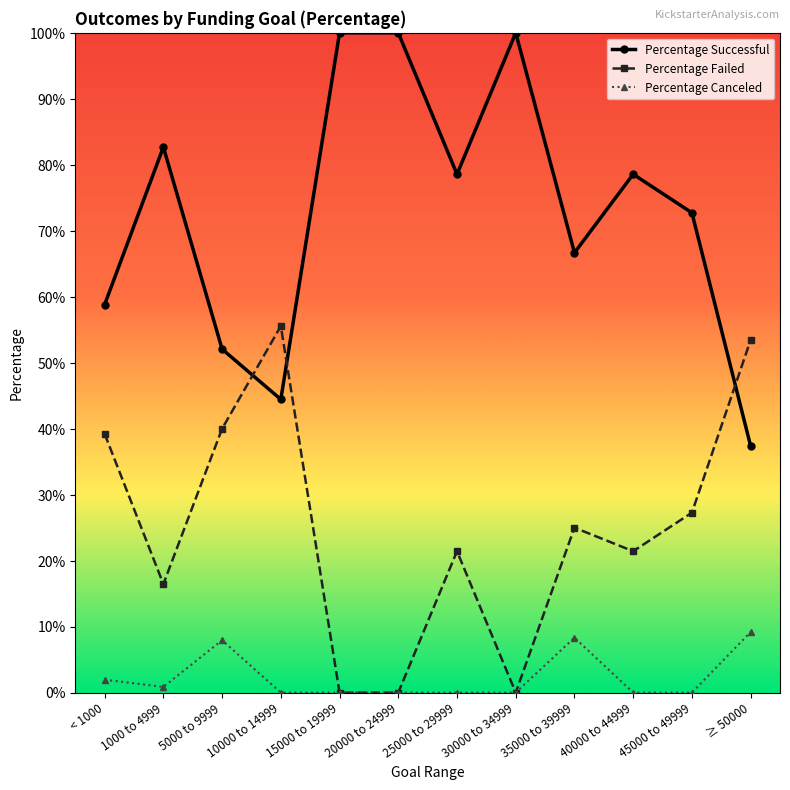

What is the difference between the Percentage Failed values at 40000 to 44999 and 45000 to 49999?

0.1